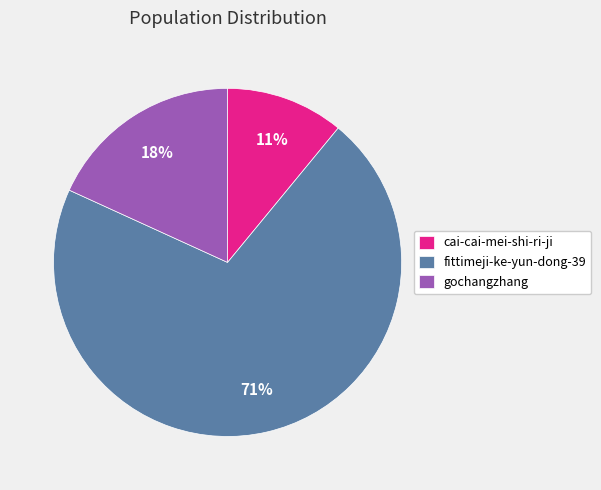

The cai-cai-mei-shi-ri-ji slice represents 11% of the pie. True or false?

True